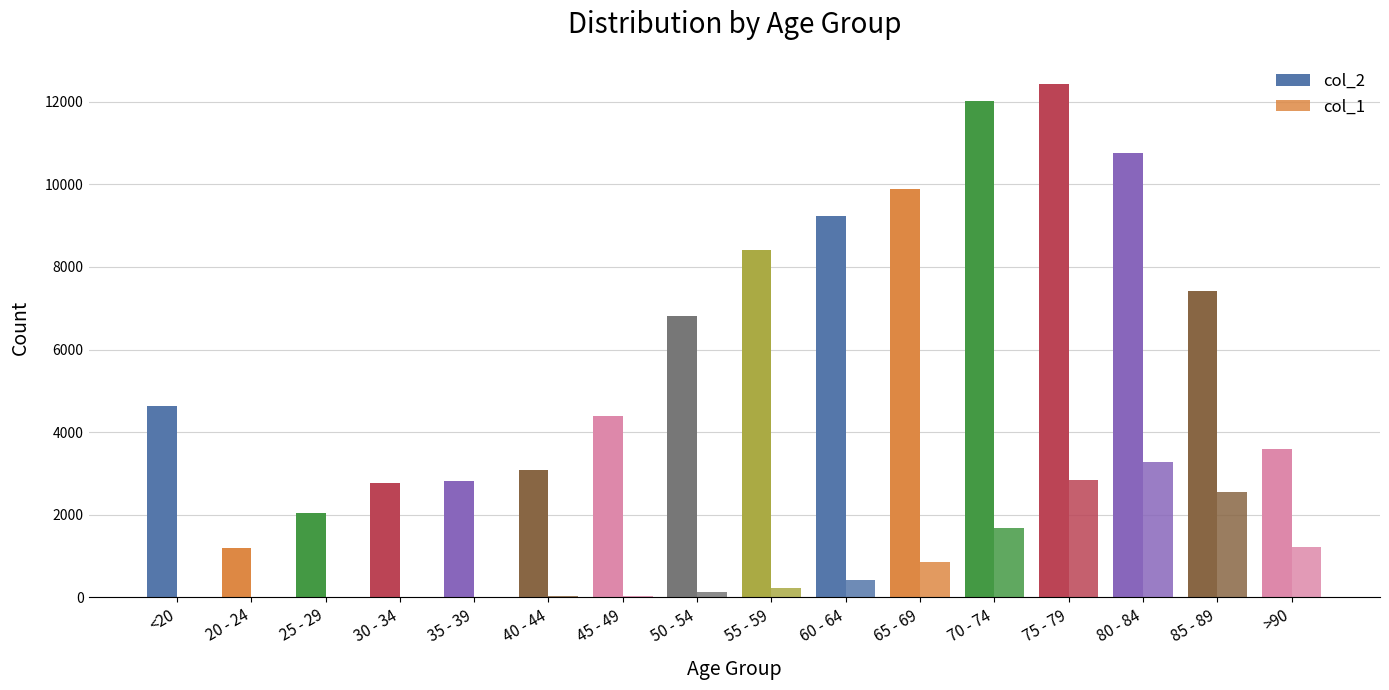

Does the chart contain stacked bars?

No